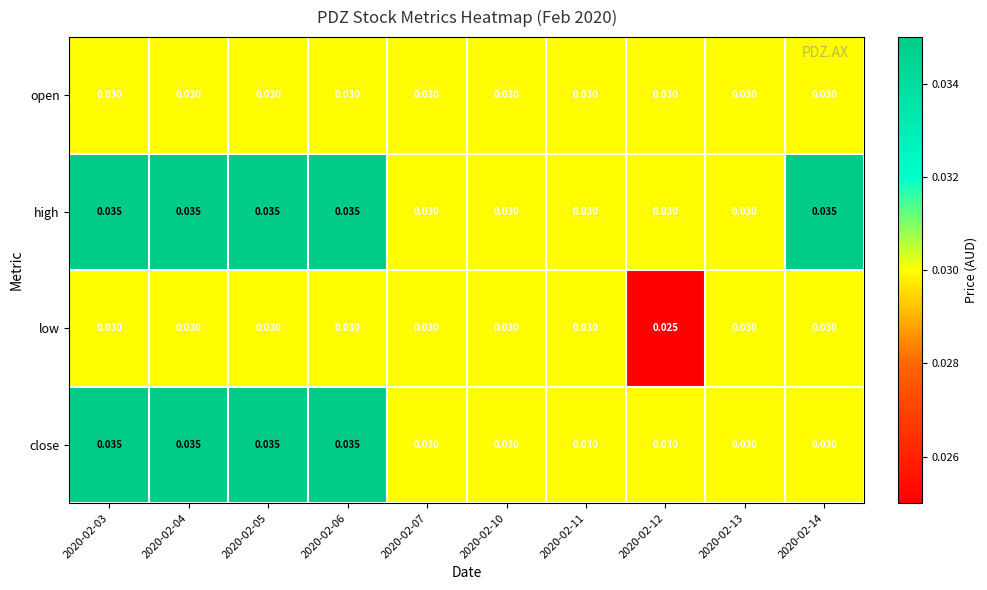

Rank the series by their average value, from highest to lowest.

high, close, open, low